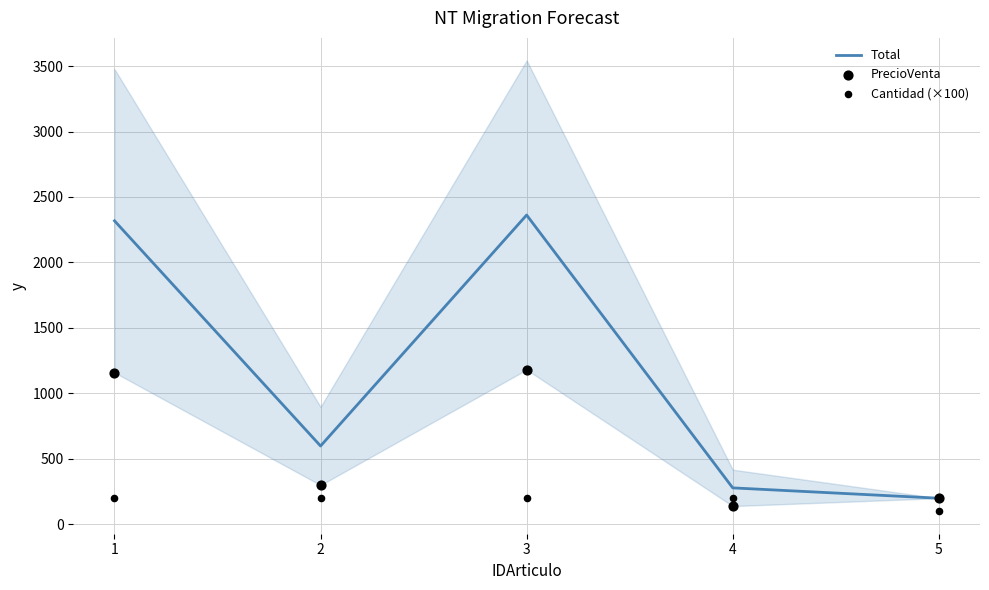

What are all the series names shown in the legend?

Total, PrecioVenta, Cantidad (×100)